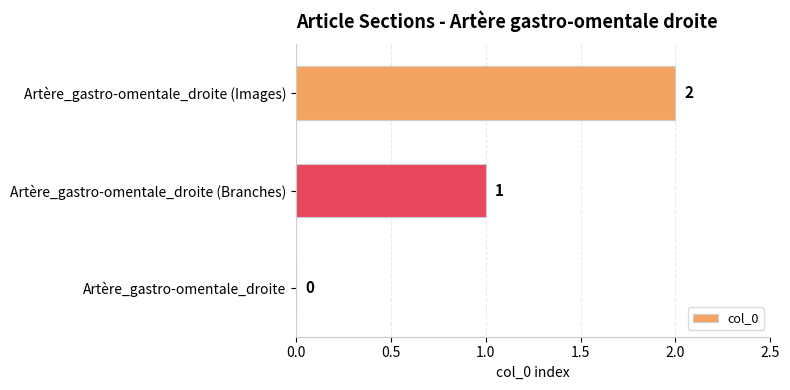

The chart shows a value of 1 at Artère_gastro-omentale_droite. True or false?

False